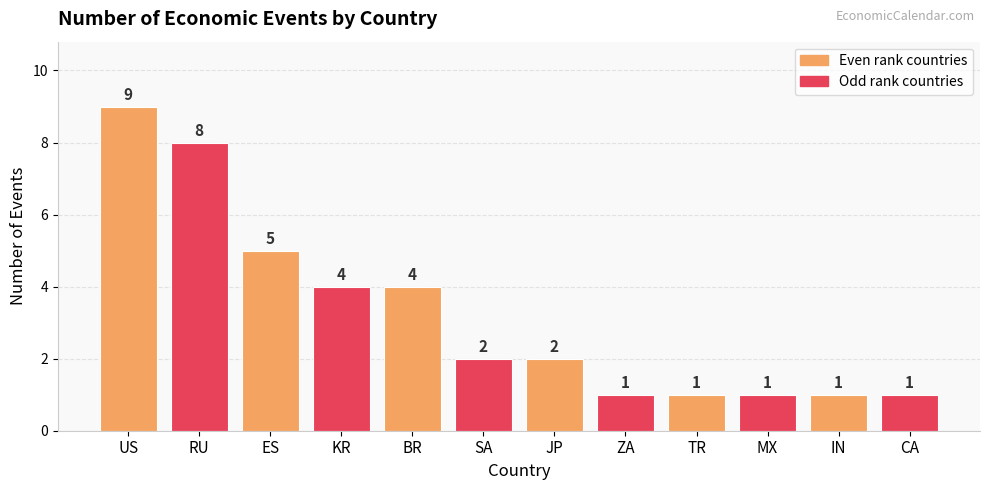

What is the change in value from ES to JP?

-3